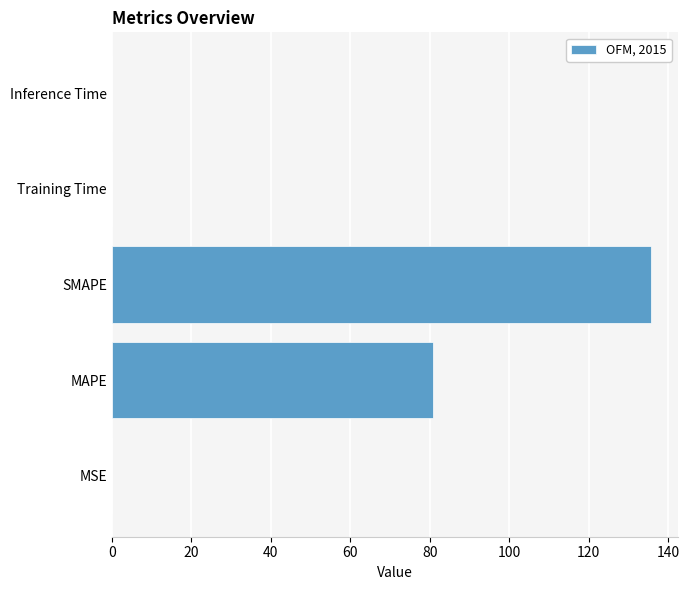

What is the sum of all values?

216.9